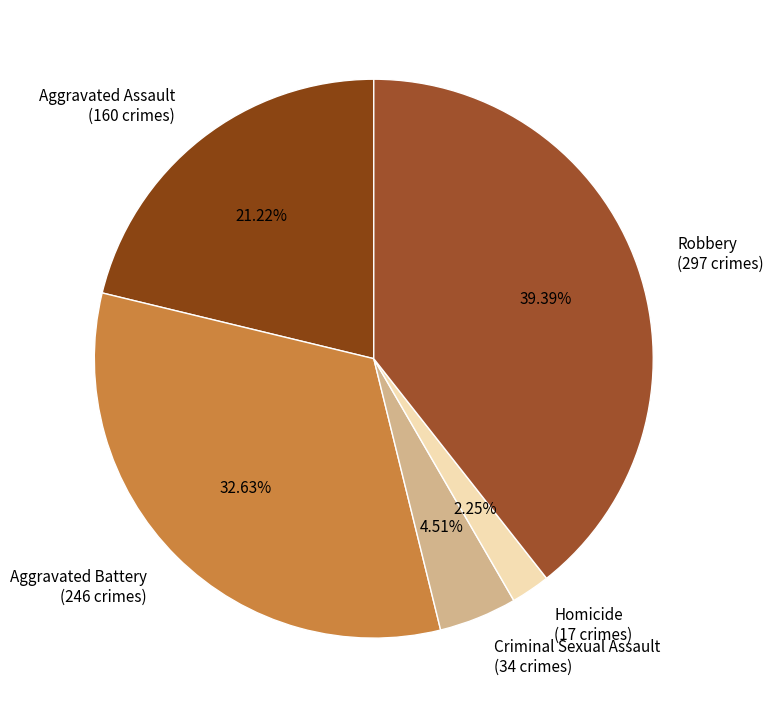

Is there a majority slice in this chart?

No